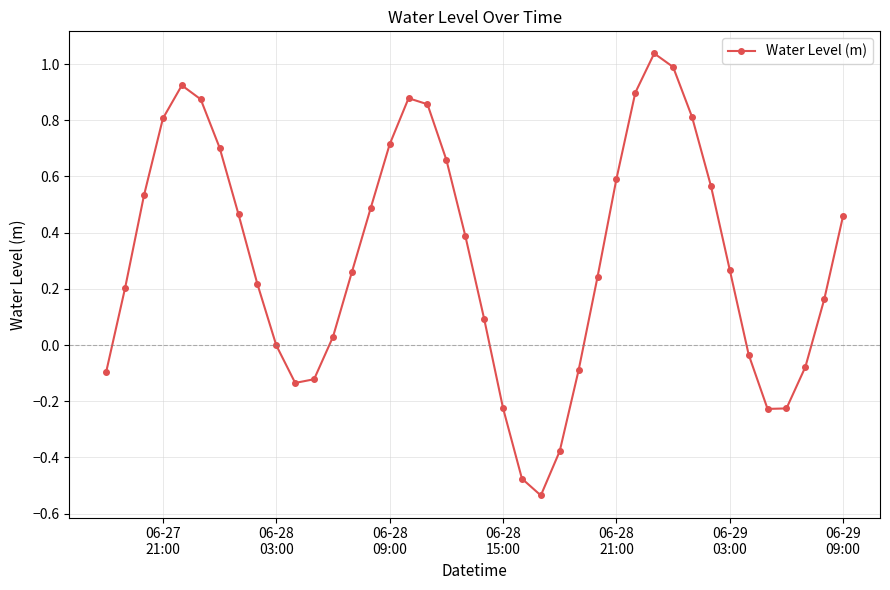

True or false: there are more than 1 points higher than both neighbors.

True